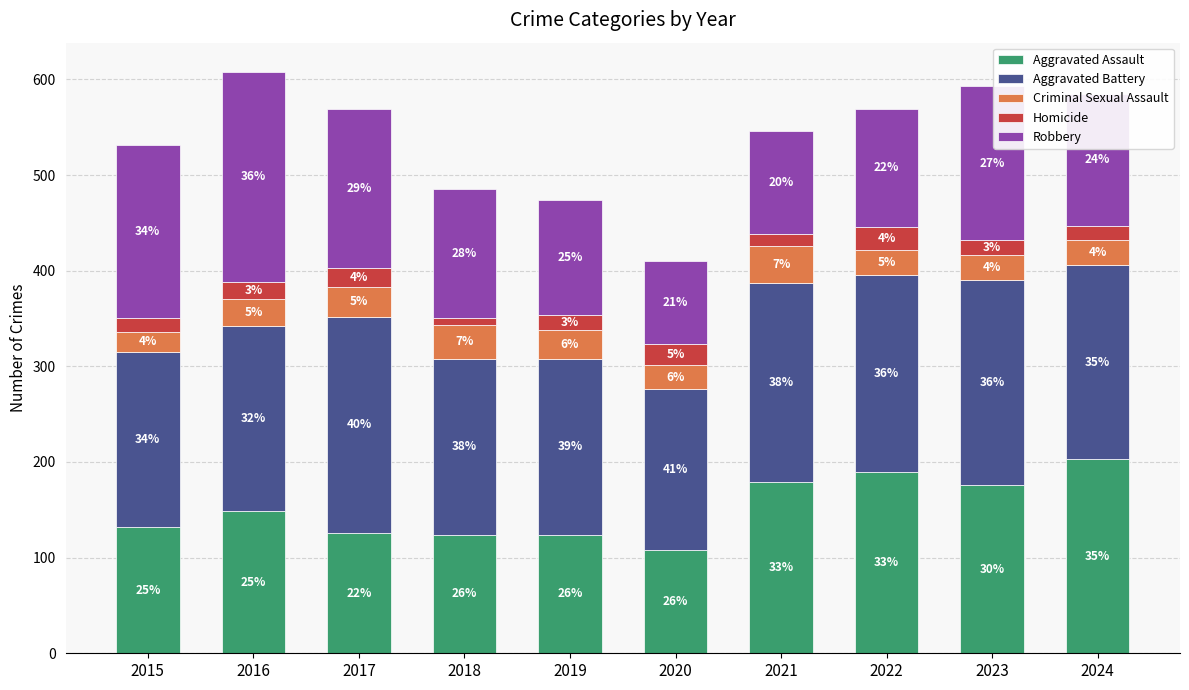

At how many categories does at least one series exceed 127?

10